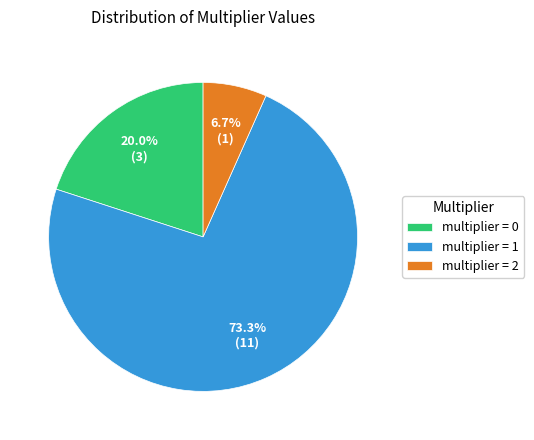

Which category has the biggest portion of the pie?

multiplier = 1